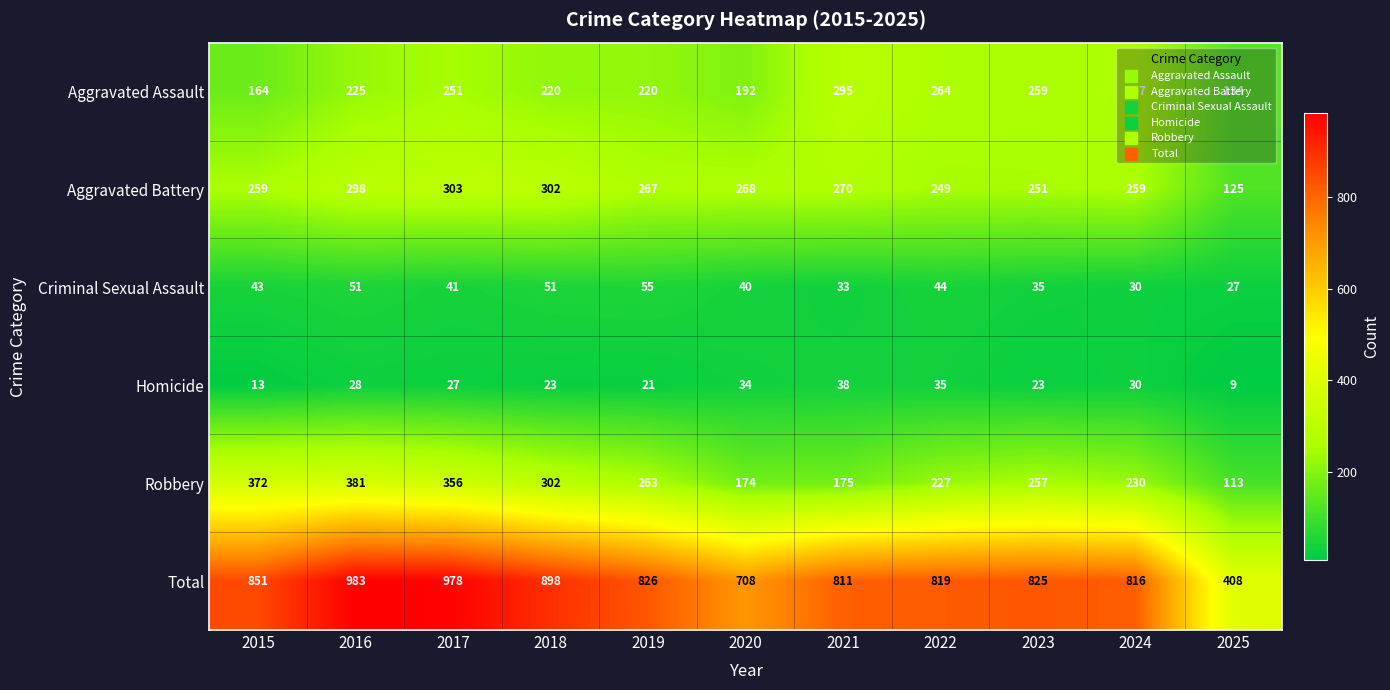

What is the sum of the Robbery values at 2019 and 2025?

376